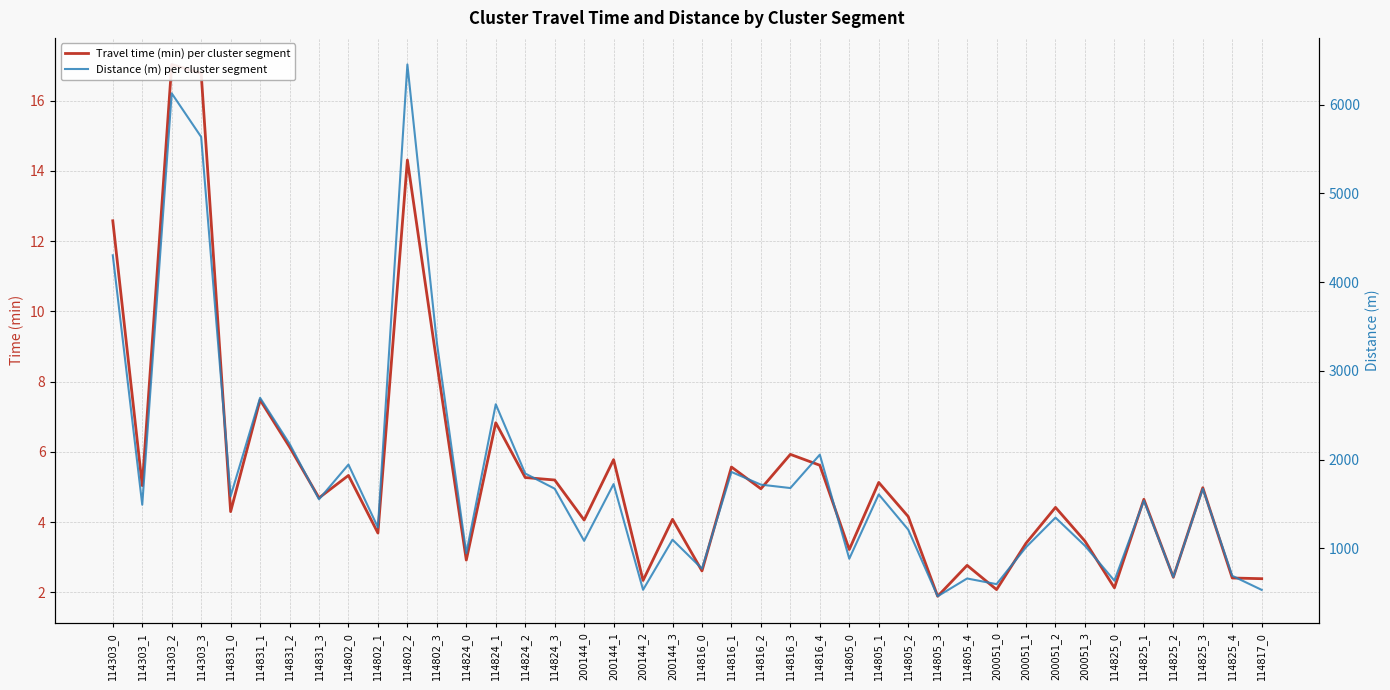

What is the sum of the Travel time (min) per cluster segment values at 114805_1 and 114816_3?

11.1